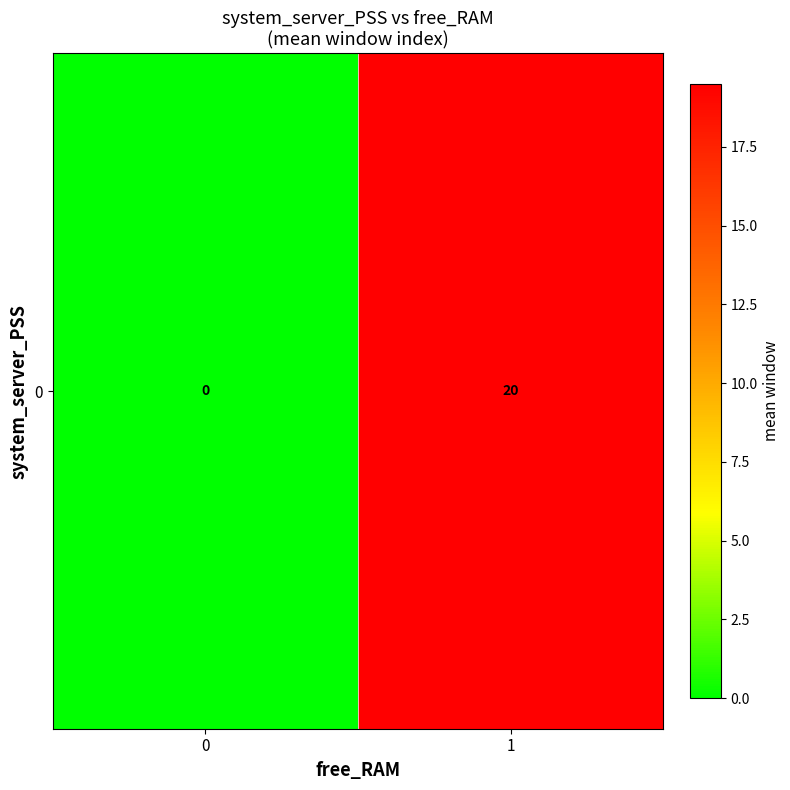

List the labels in order of value, smallest first.

0, 1